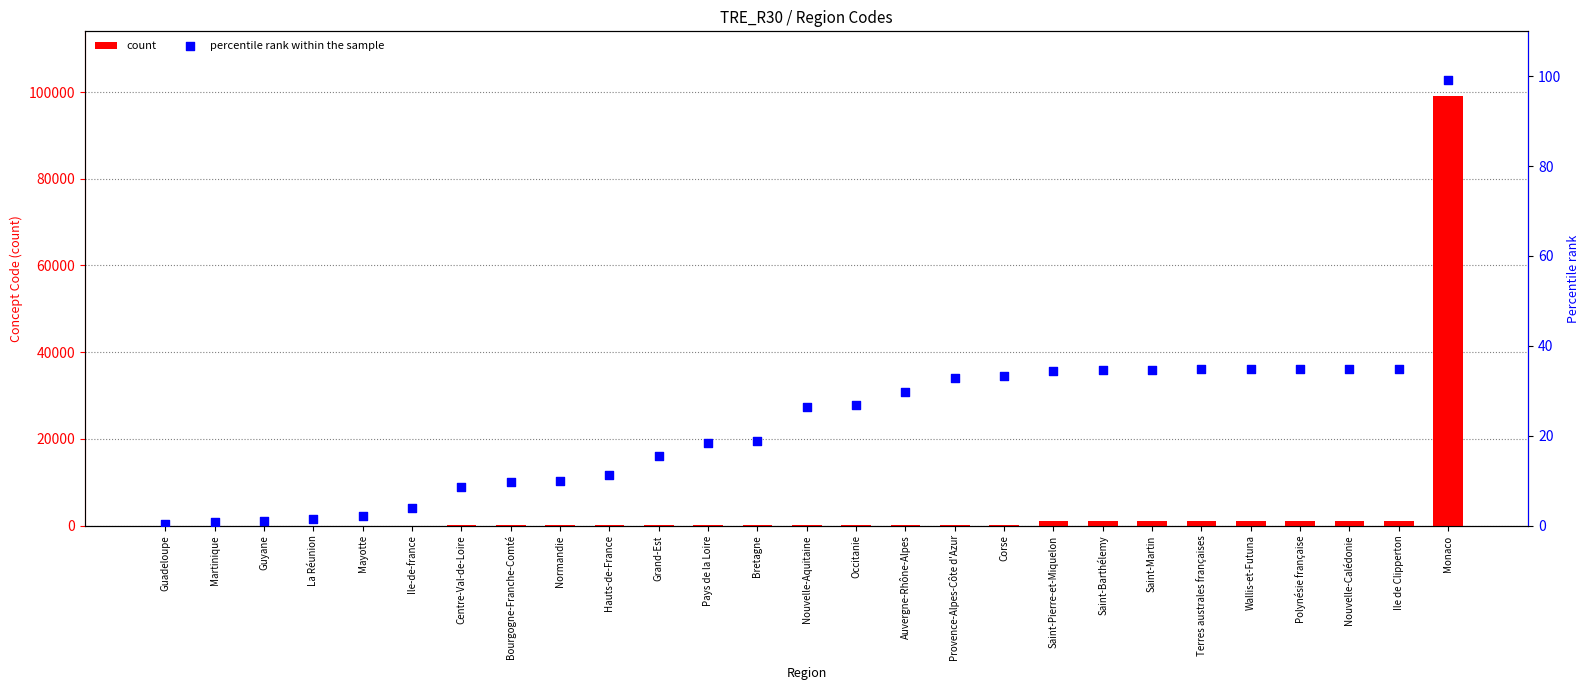

Which series has the largest Y range (max minus min)?

count